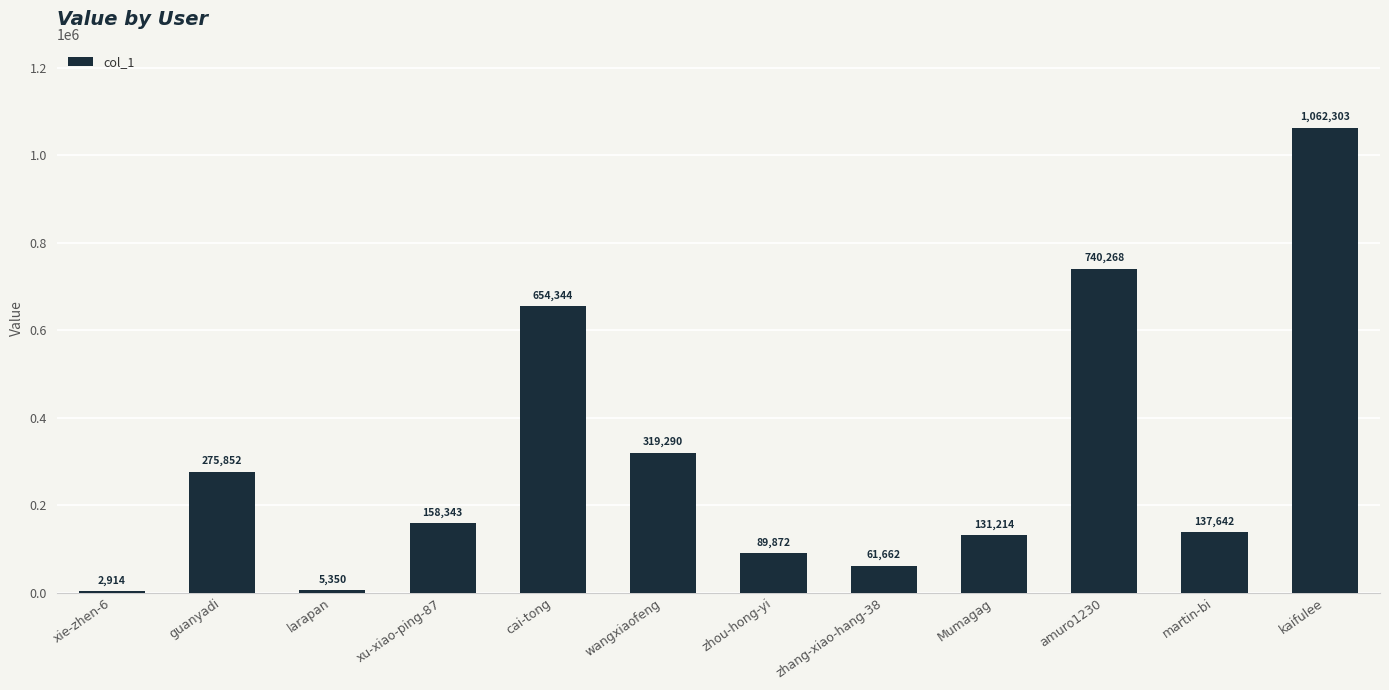

Which category has the highest value across all series?

kaifulee